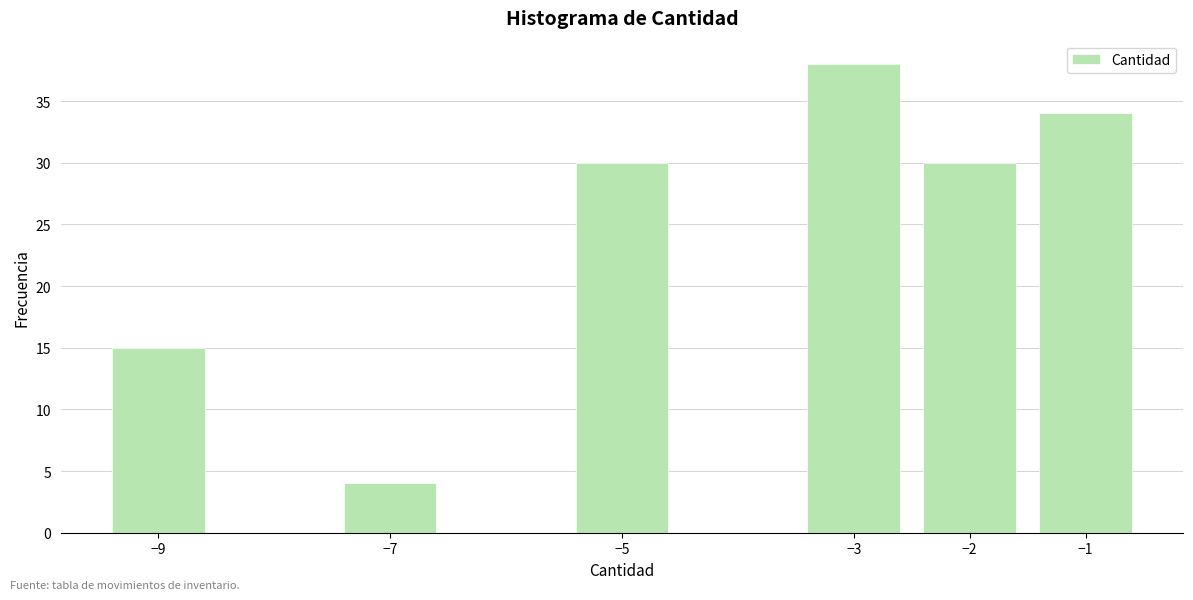

Reading right to left, extract all data points from this chart.

−1=34	−2=30	−3=38	−5=30	−7=4	−9=15